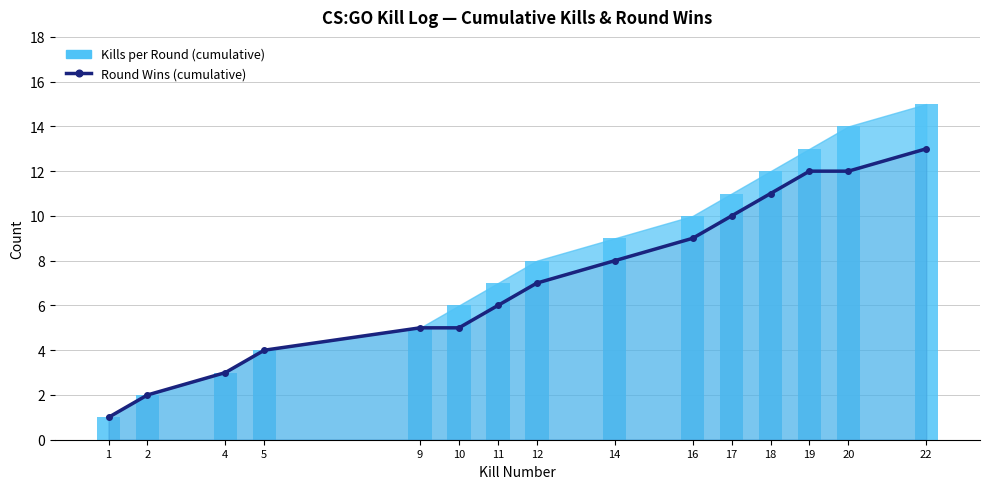

Does the chart contain any negative values?

No